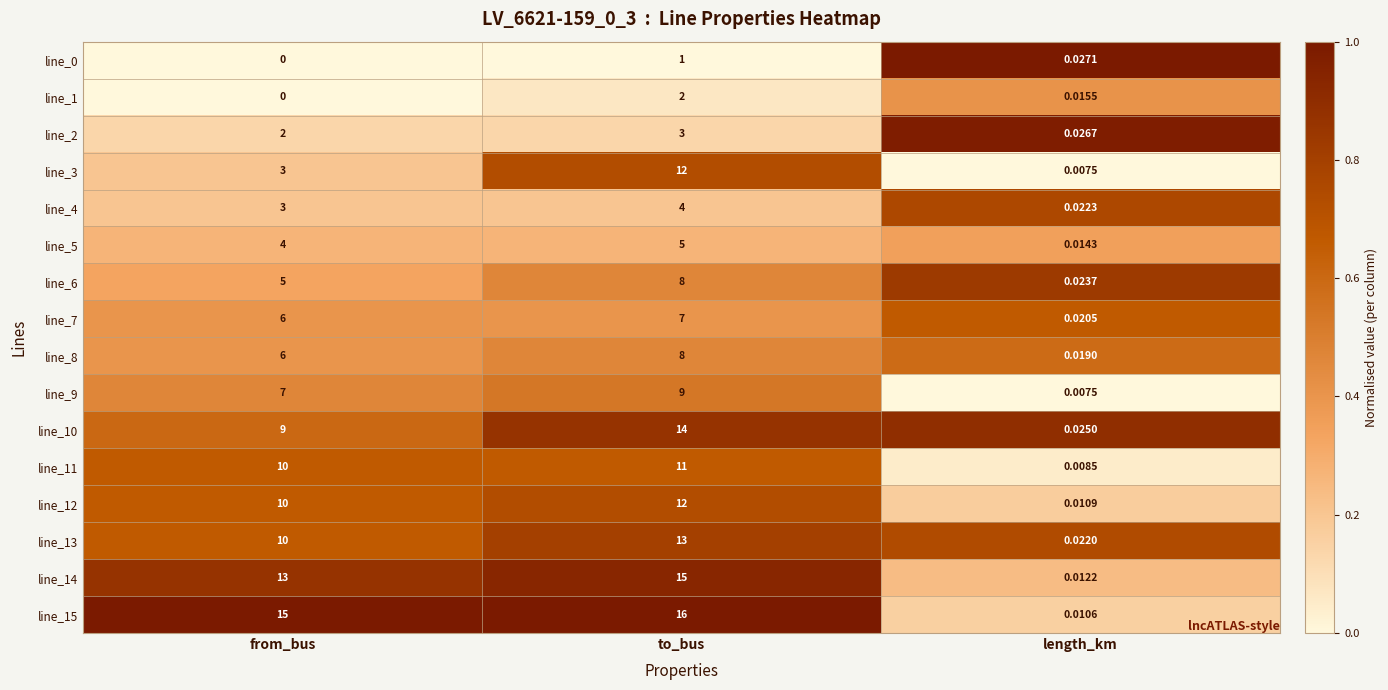

Which series has the widest spread of values?

line_15